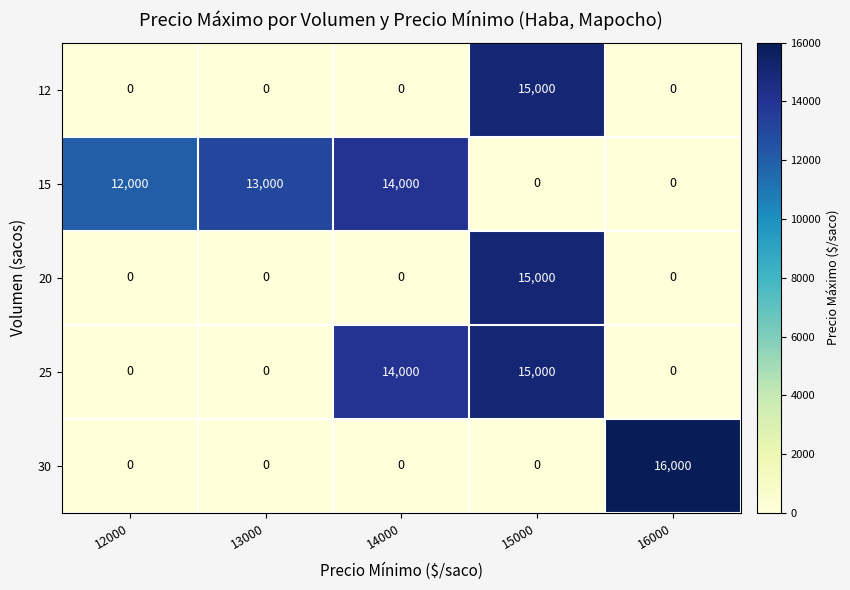

The value of 30 at 15000 is 10318. True or false?

False